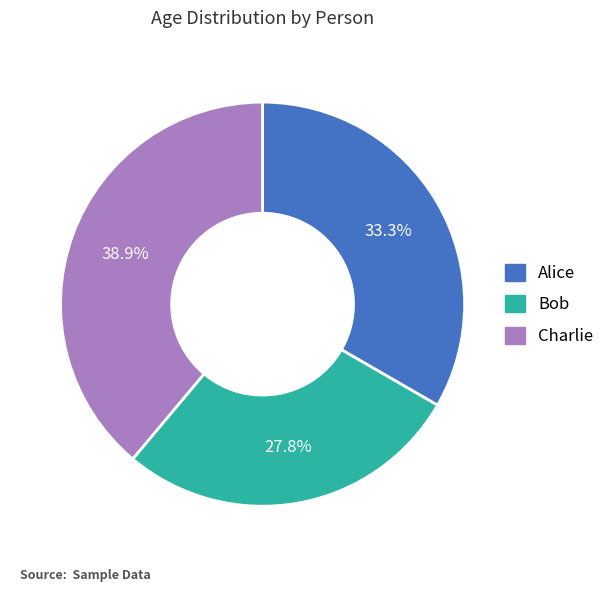

True or false: Bob accounts for 28% of the total.

True